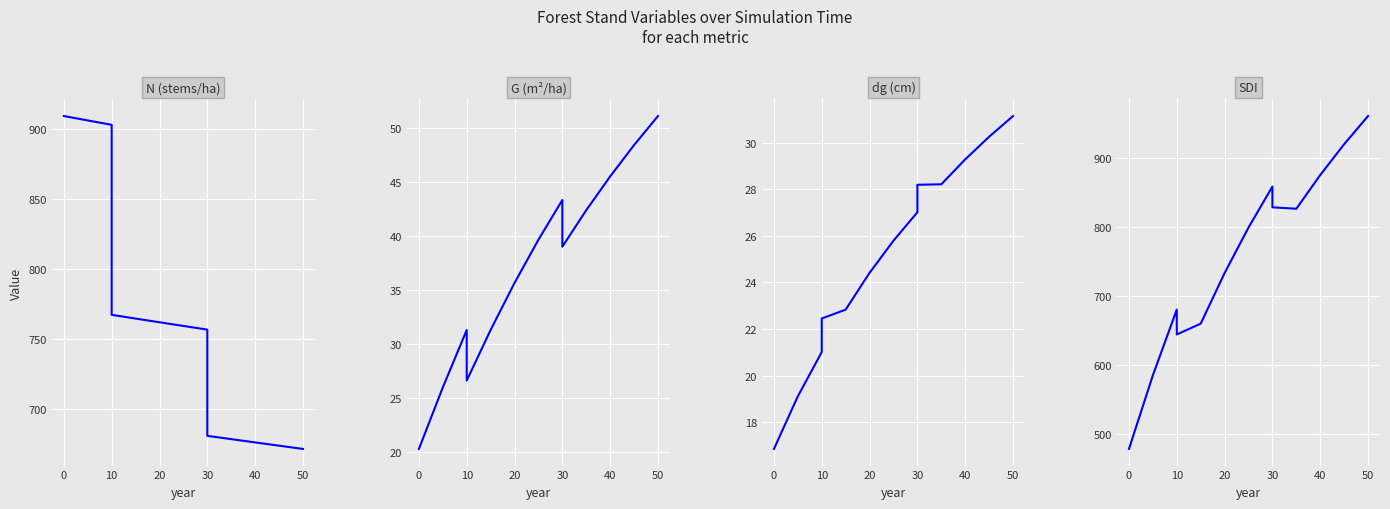

What is the label of the 12th point from the right?

50